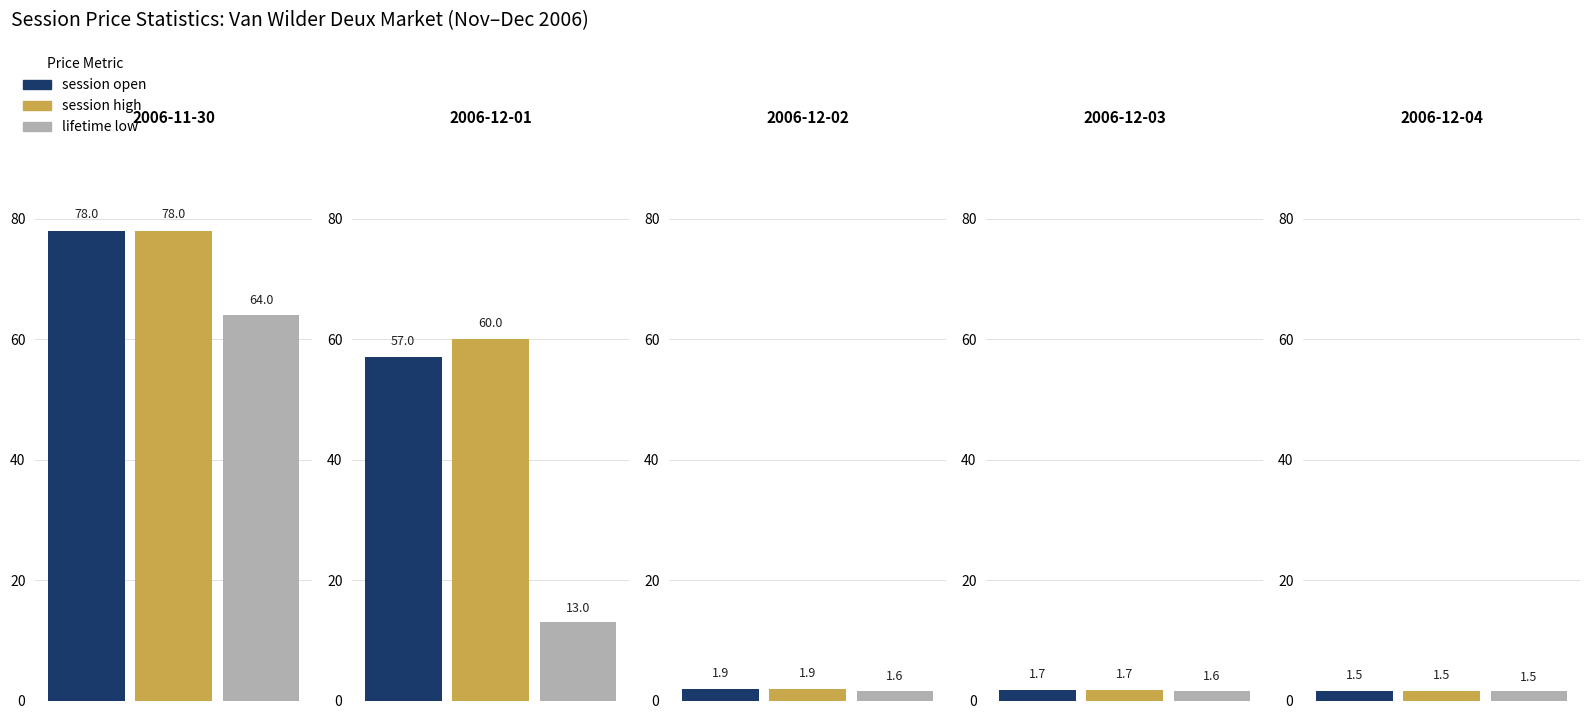

At which label is lifetime low closest to 32?

2006-12-01